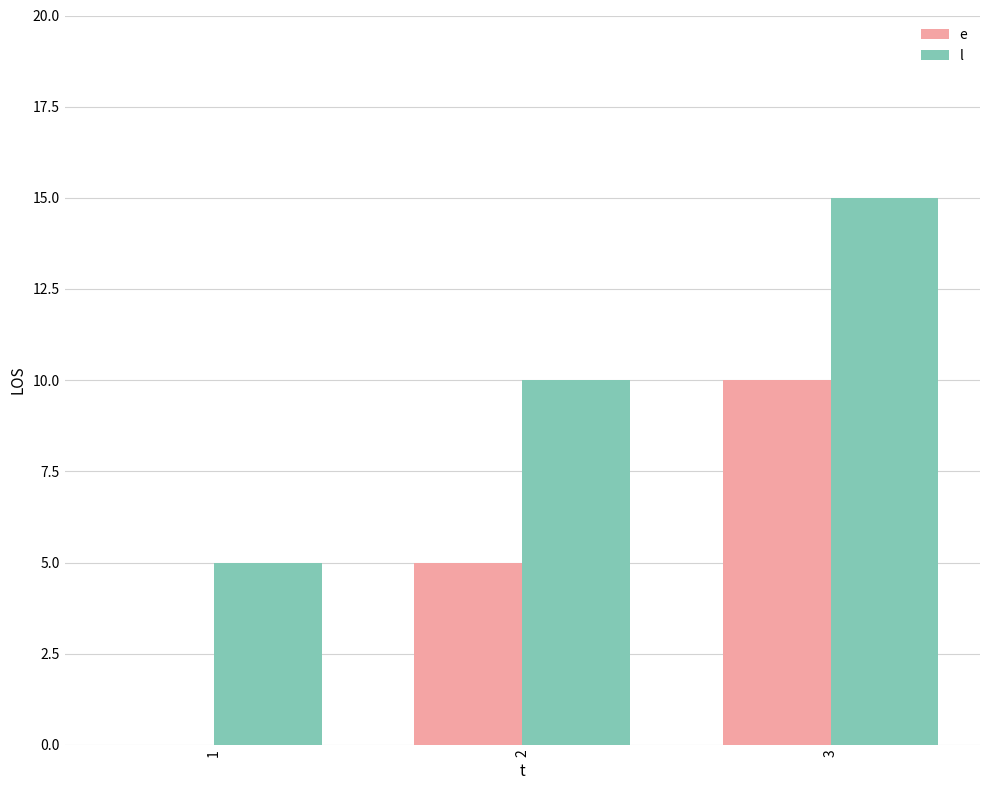

Count the l values in the range 5 to 15.

3